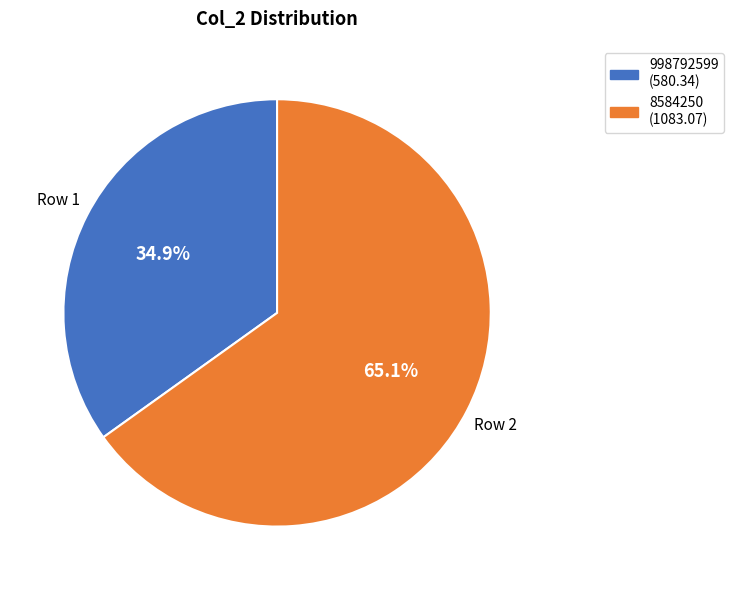

What is the largest slice in the pie chart?

8584250